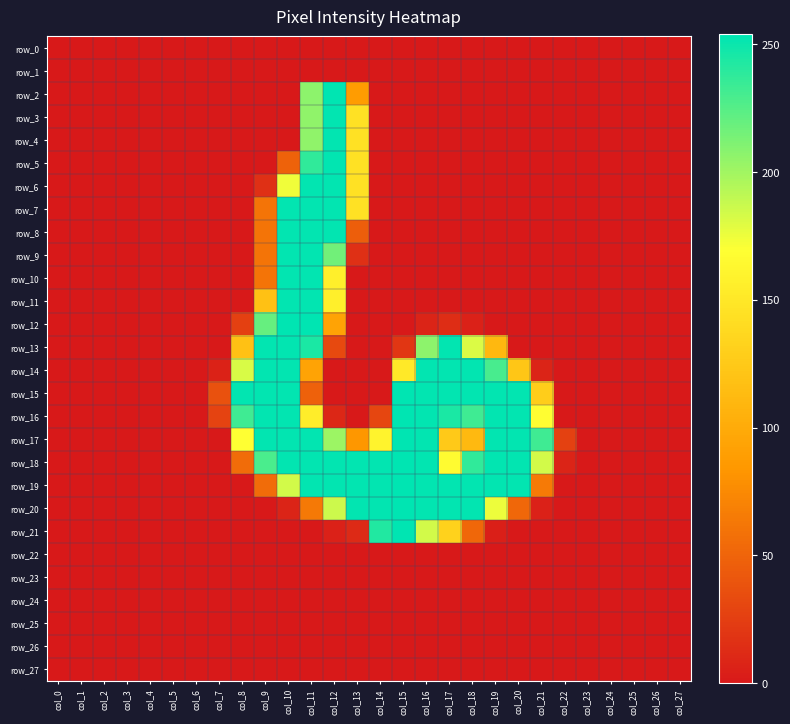

The value of row_5 at col_17 is -113. True or false?

False